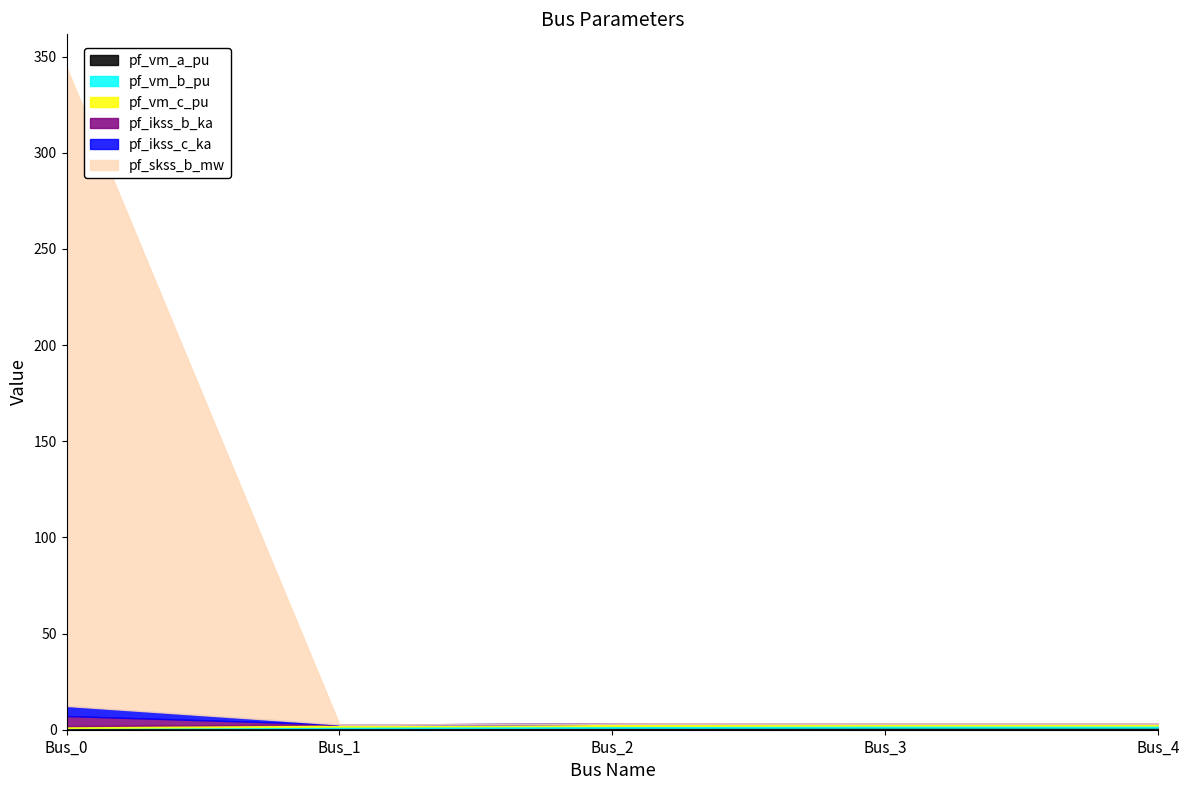

Is the value of pf_ikss_b_ka at Bus_0 greater than the value of pf_ikss_c_ka at Bus_0?

No